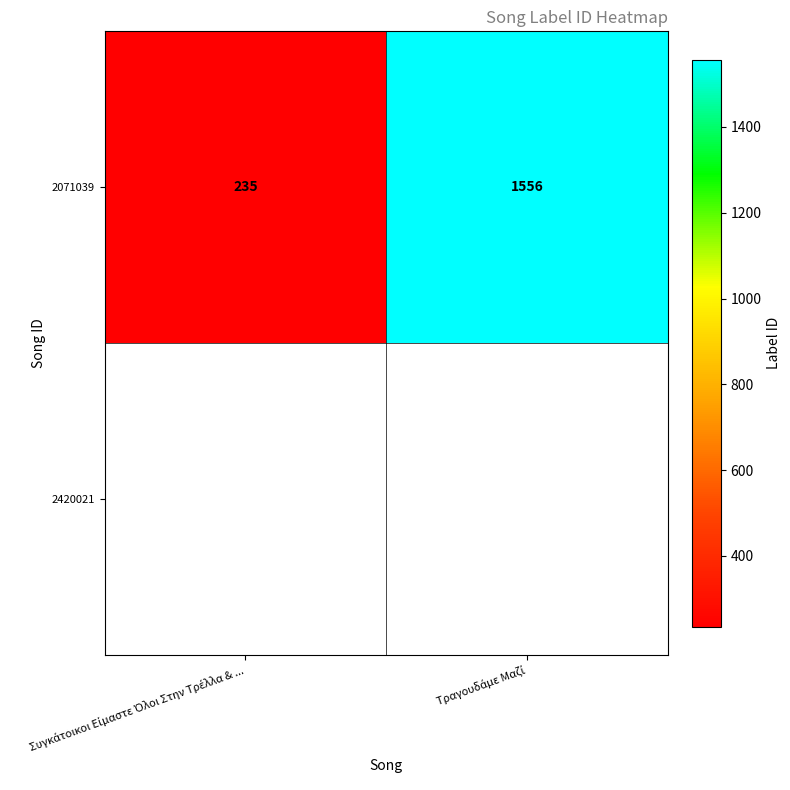

Reading right to left, extract all data points from this chart.

1556	235